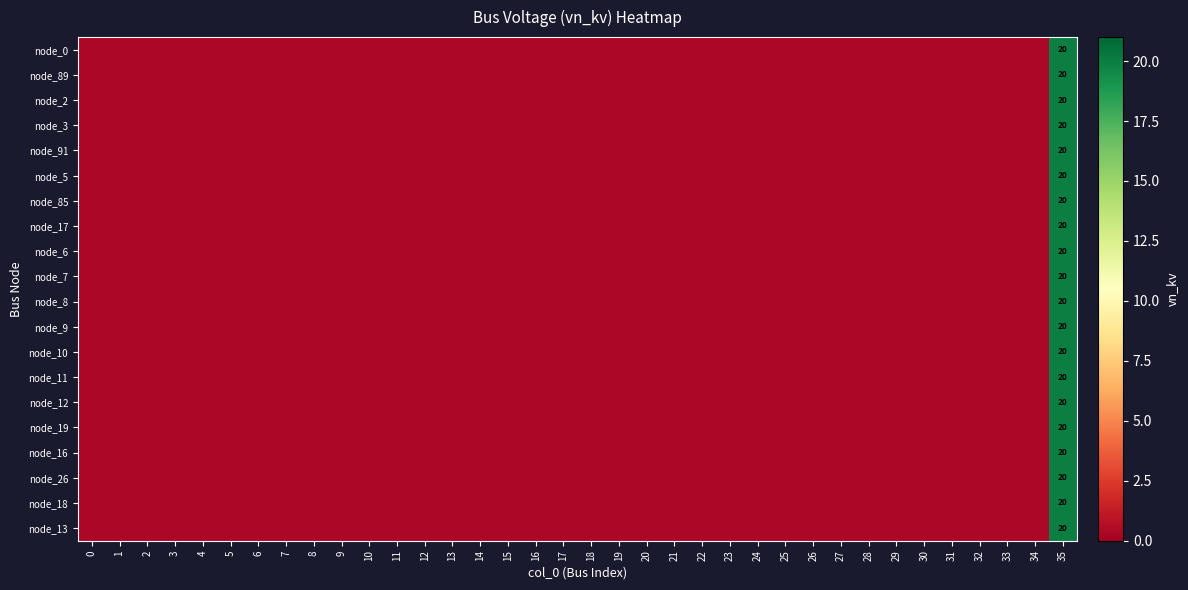

What is the total value across all series at 2?

8.0